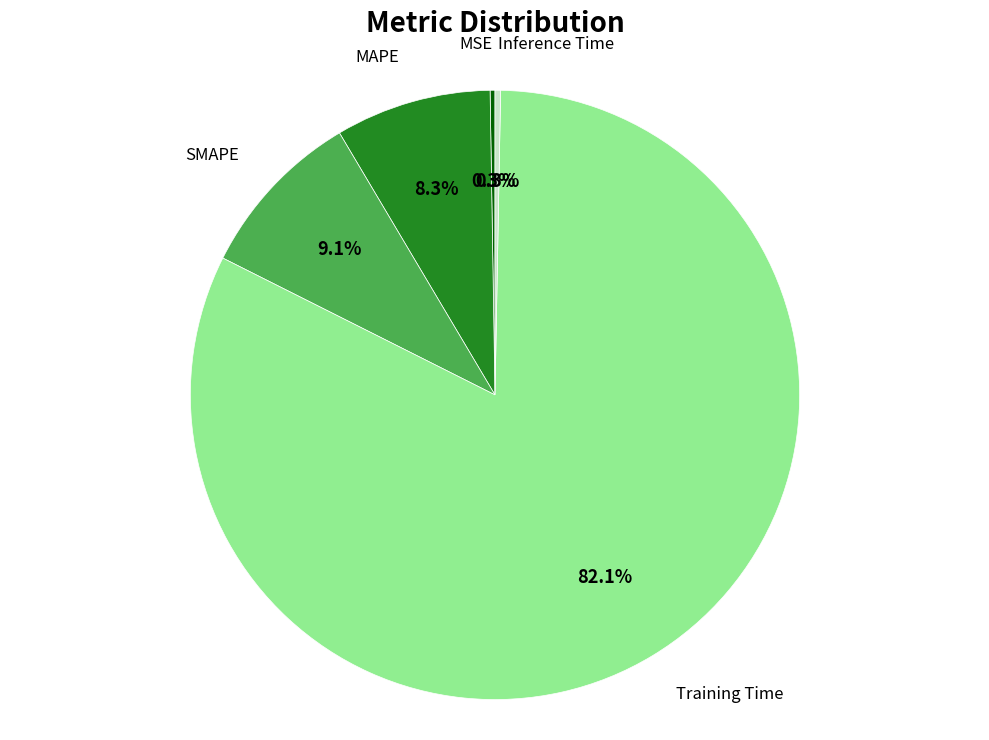

Is there a majority slice in this chart?

Yes